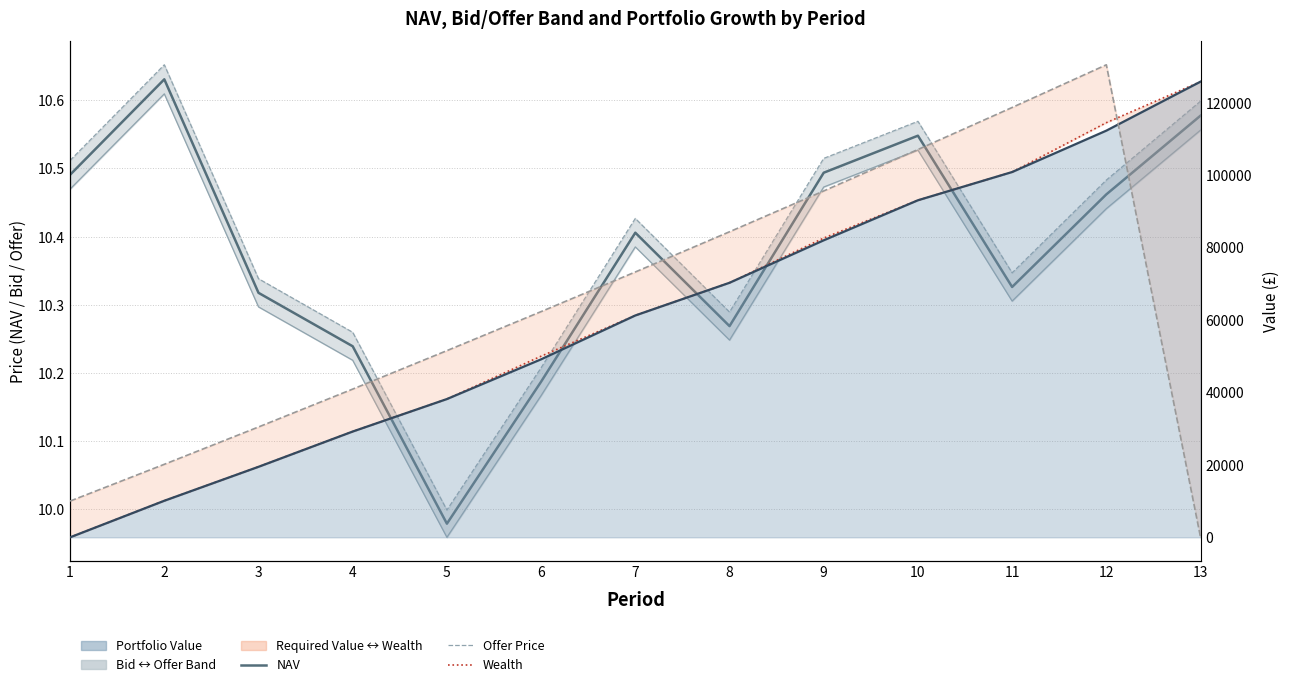

True or false: Wealth has more than 2 points higher than both neighbors.

False